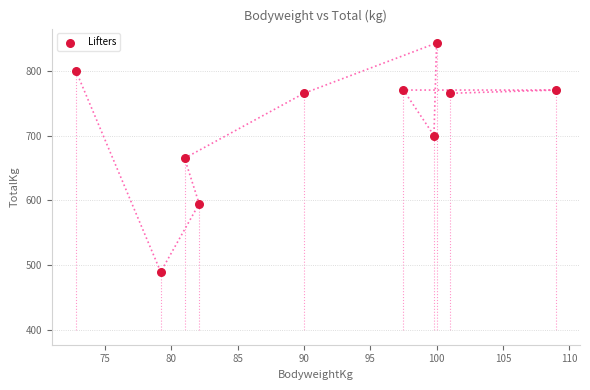

What is the average X value?

91.2